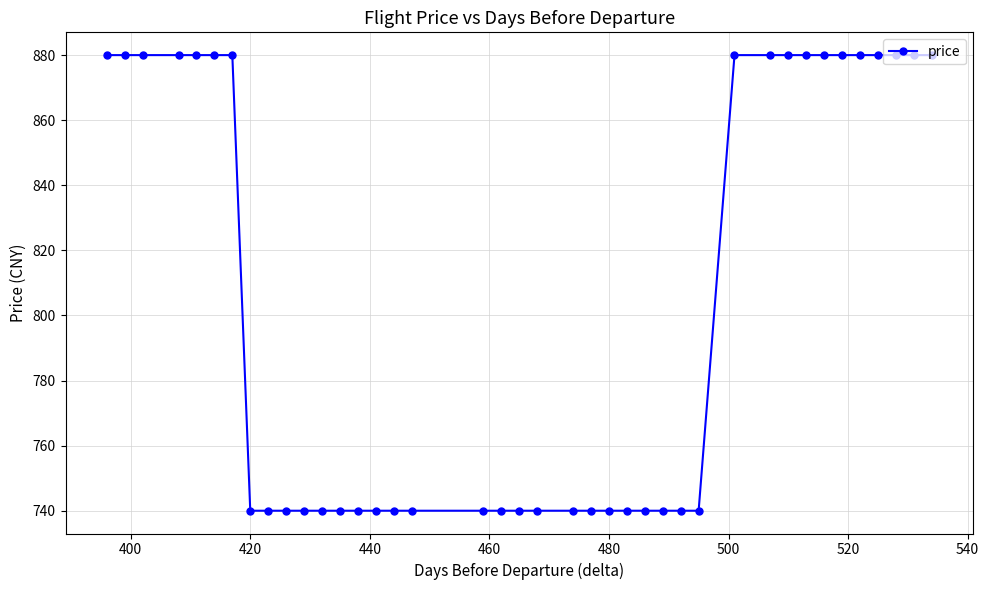

True or false: the data has more than 2 interior local peaks.

False